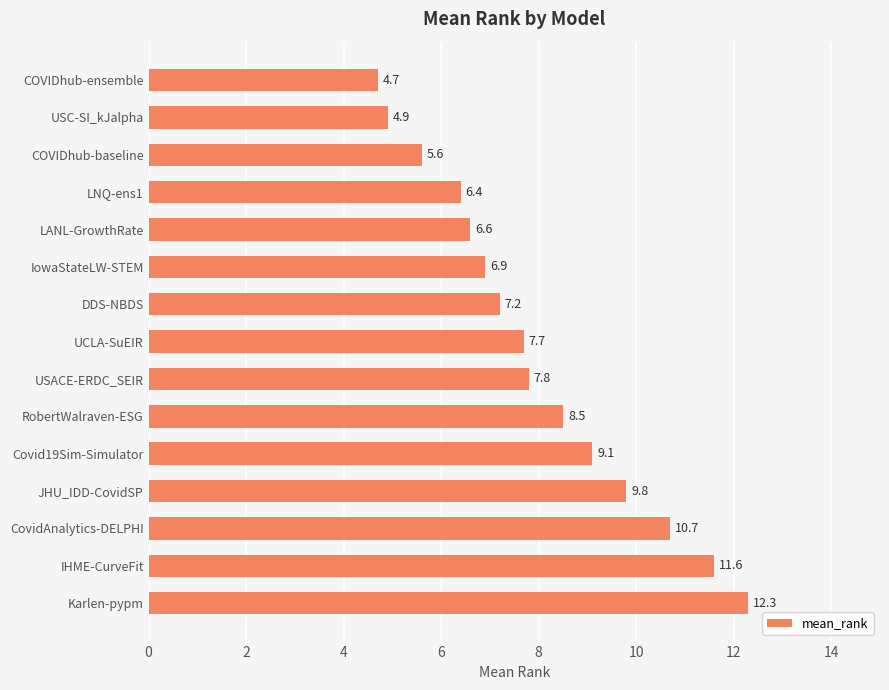

Reading top to bottom, what are all the values shown in this chart?

COVIDhub-ensemble=4.7	USC-SI_kJalpha=4.9	COVIDhub-baseline=5.6	LNQ-ens1=6.4	LANL-GrowthRate=6.6	IowaStateLW-STEM=6.9	DDS-NBDS=7.2	UCLA-SuEIR=7.7	USACE-ERDC_SEIR=7.8	RobertWalraven-ESG=8.5	Covid19Sim-Simulator=9.1	JHU_IDD-CovidSP=9.8	CovidAnalytics-DELPHI=10.7	IHME-CurveFit=11.6	Karlen-pypm=12.3